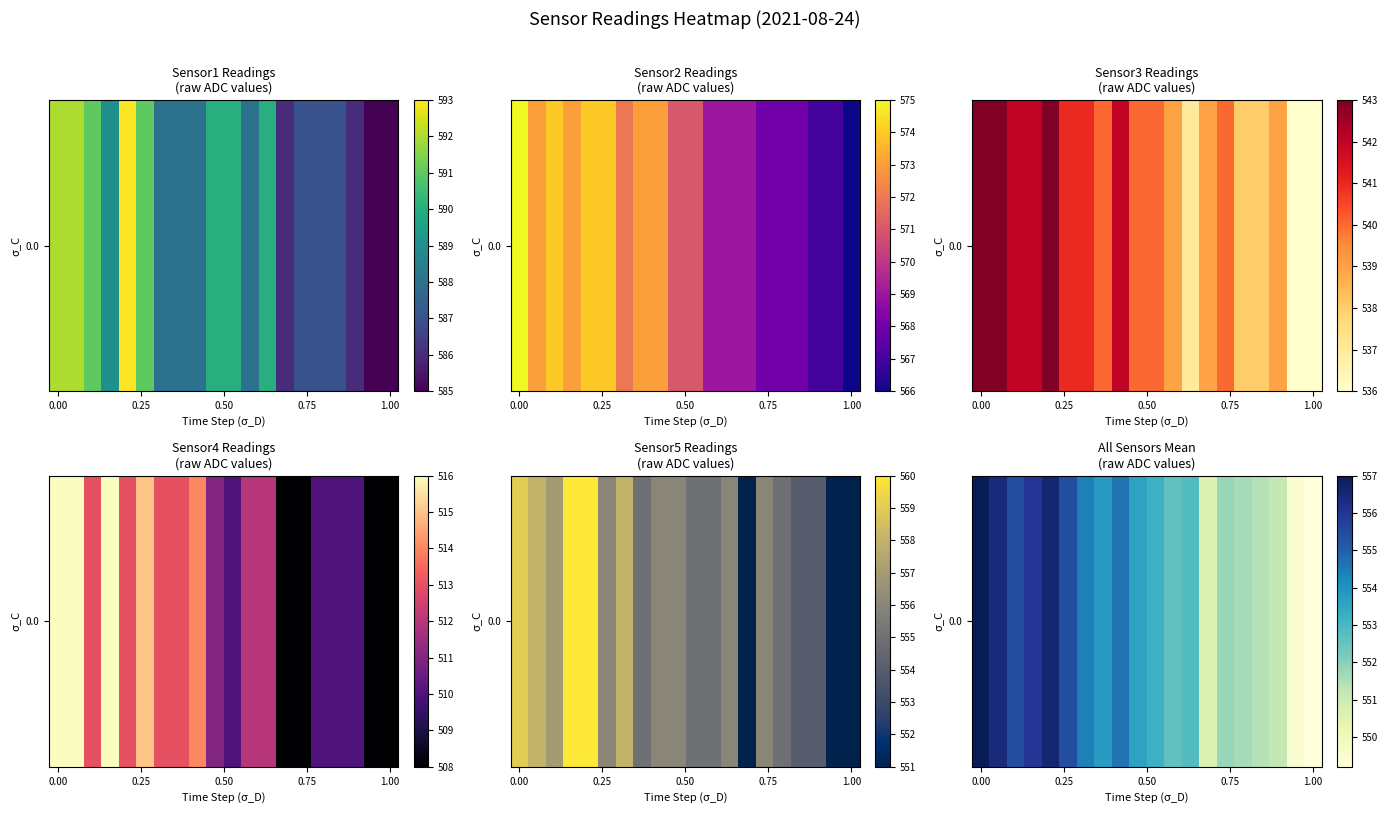

What is the average value?

553.4